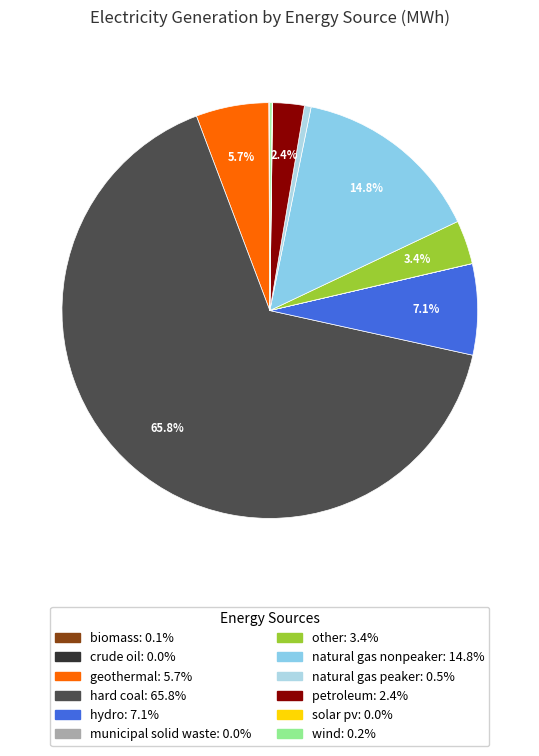

To the nearest percent, what is the difference between the municipal solid waste and natural gas nonpeaker slice percentages?

15%